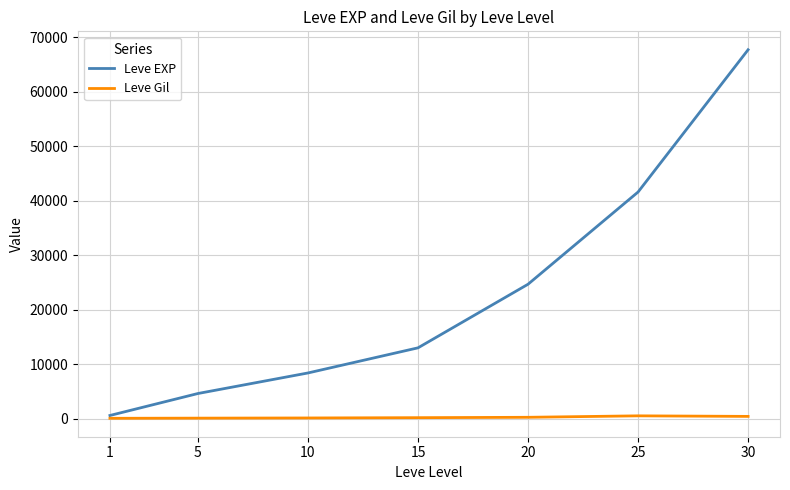

What is the difference between the highest and lowest values at 20?

24415